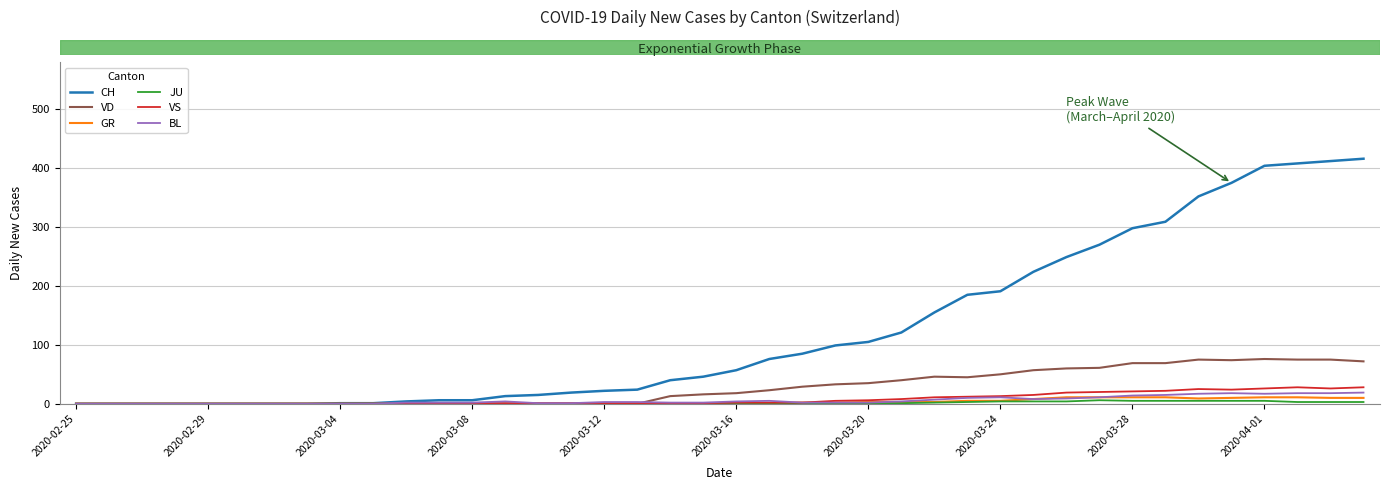

Which series has the largest total across all categories?

CH